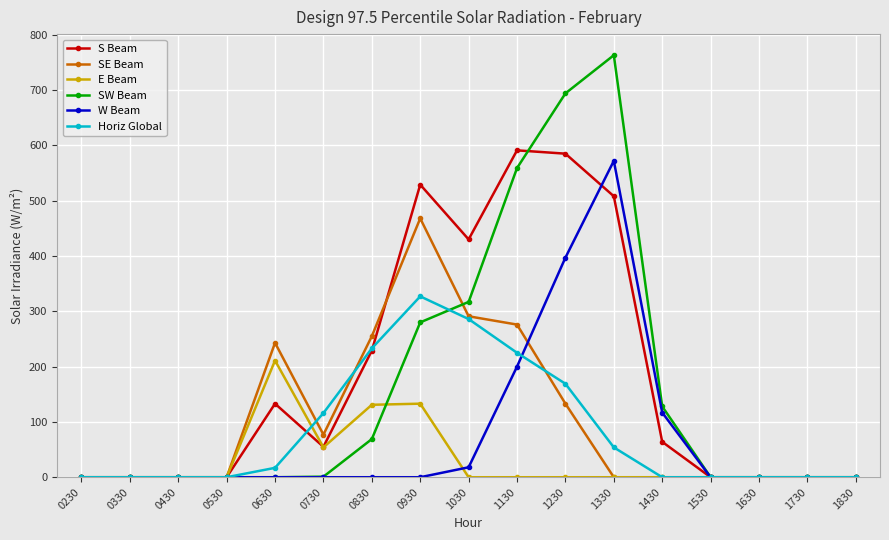

What is the average value of the SW Beam series?

165